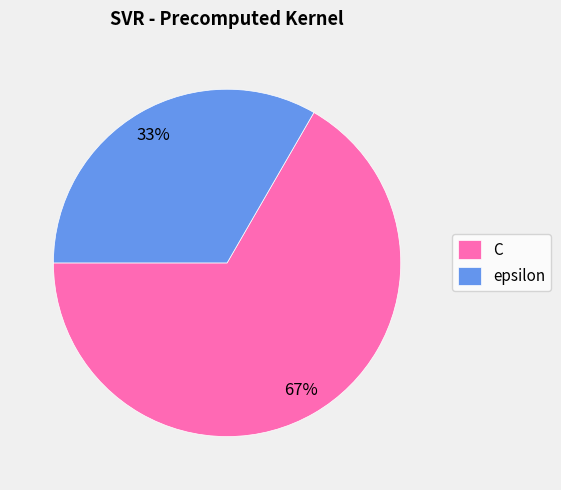

To the nearest percent, what percentage of the pie is epsilon?

33%